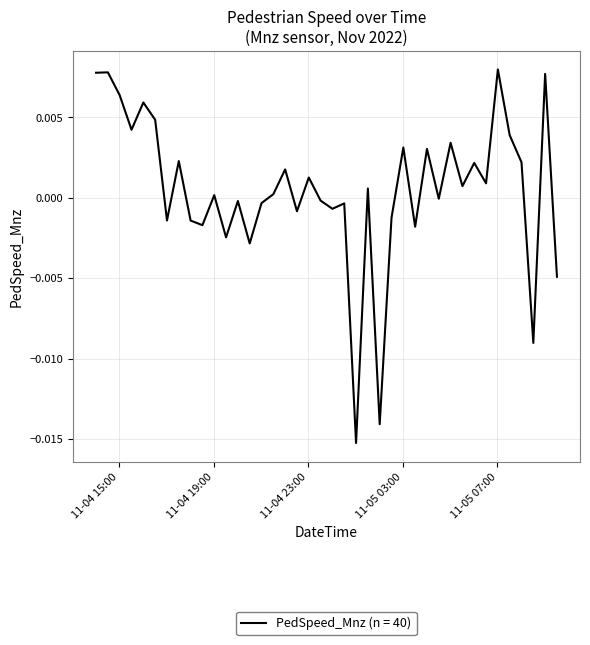

Does the chart display data point markers on the line(s)?

No